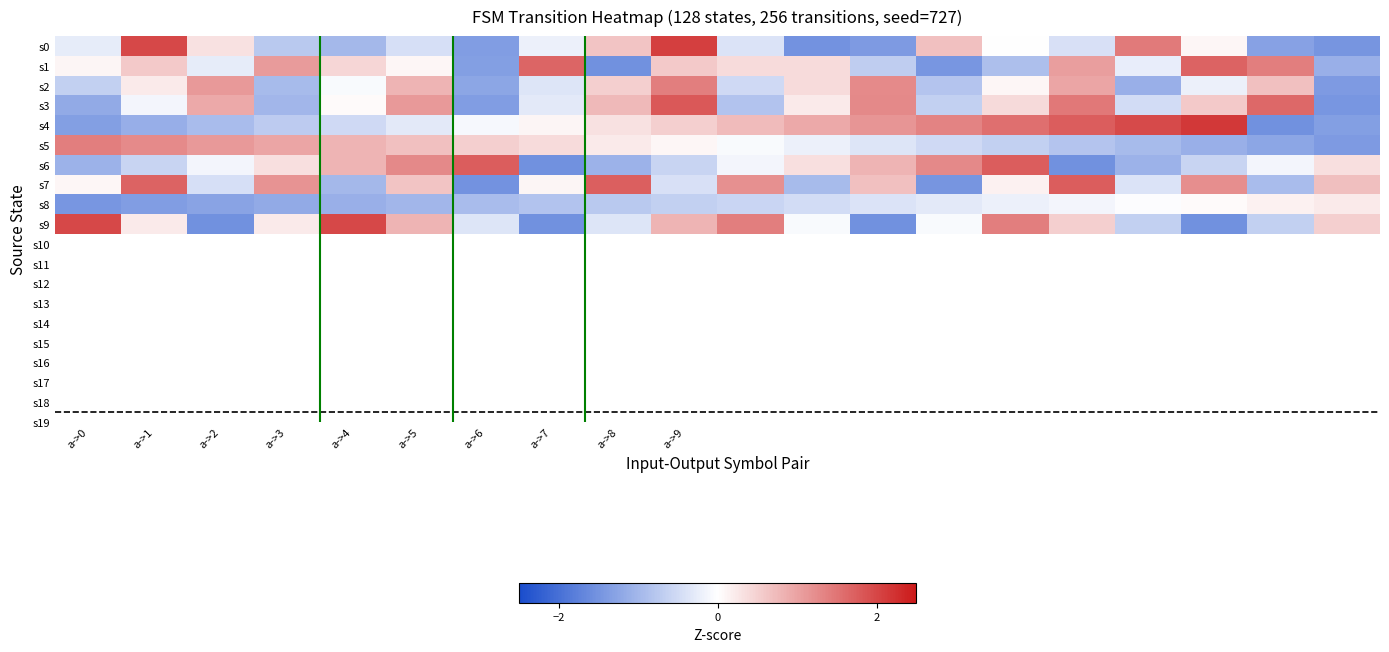

At how many categories does at least one series exceed 0?

20